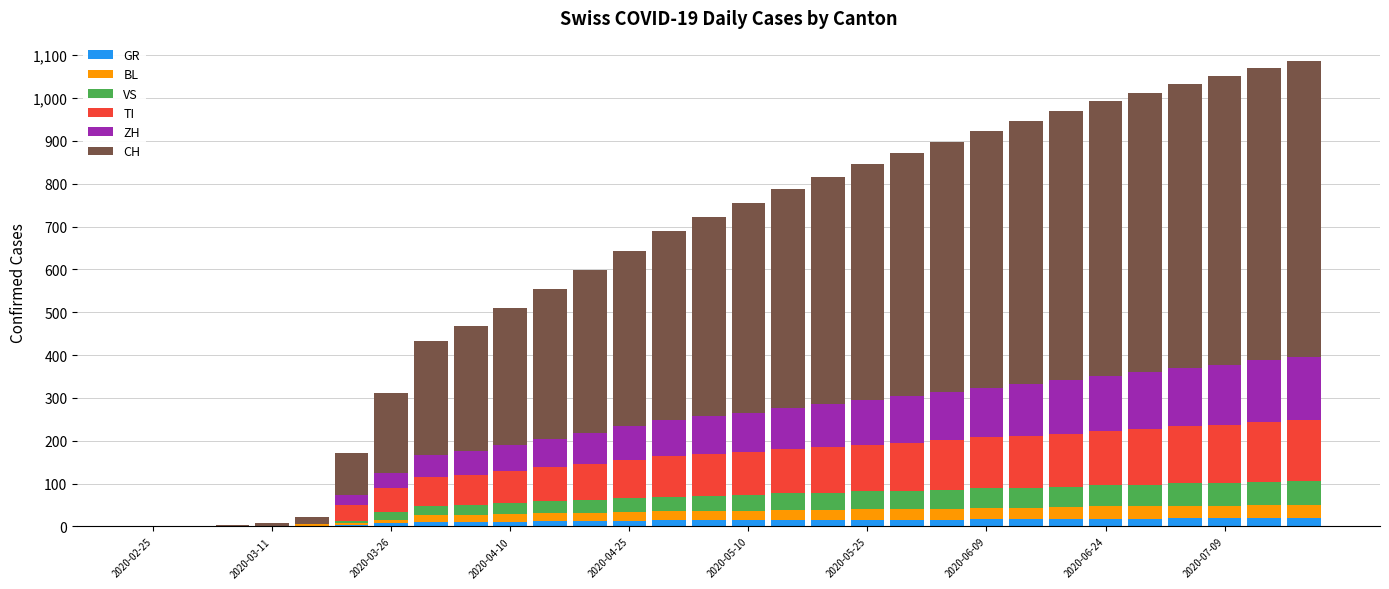

What is the sum of all GR values?

364